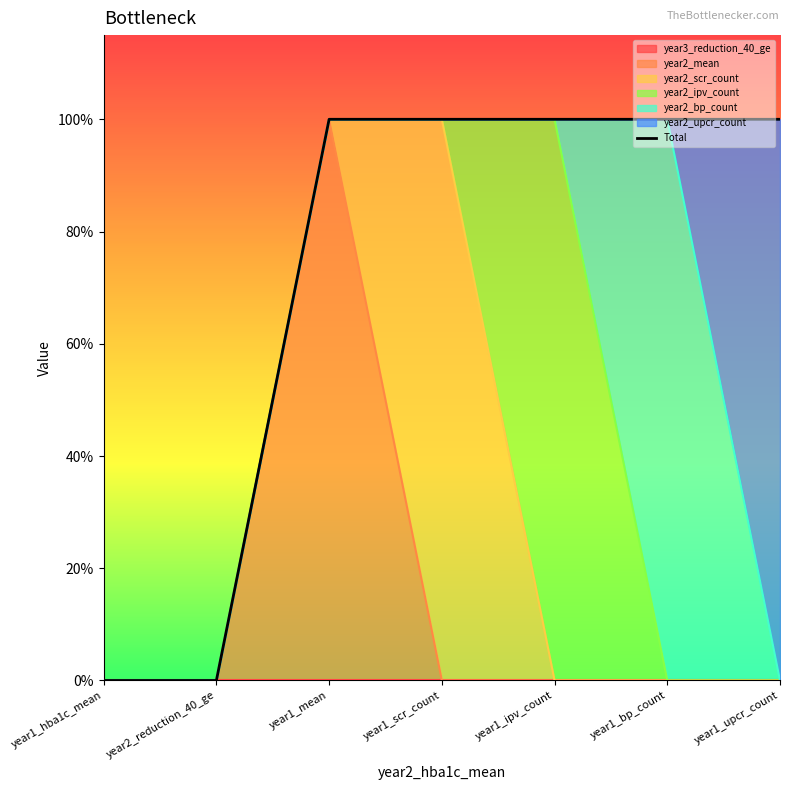

How many values are below 1?

2